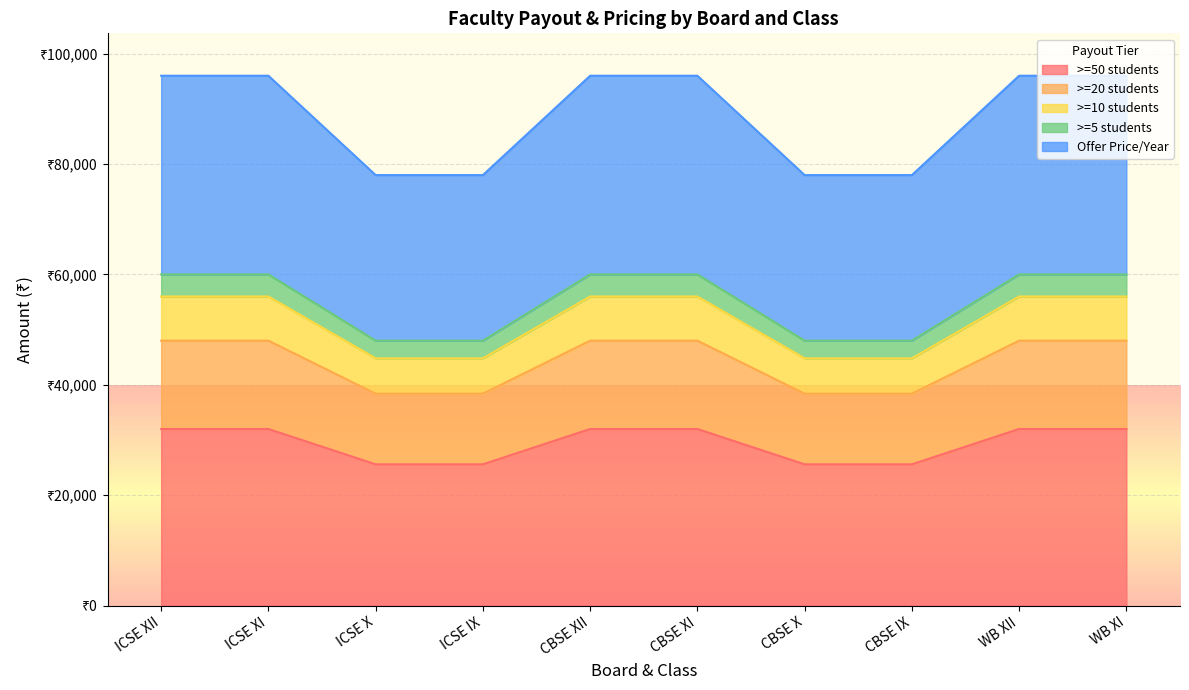

True or false: >=10 students and >=20 students intersect in this chart.

False